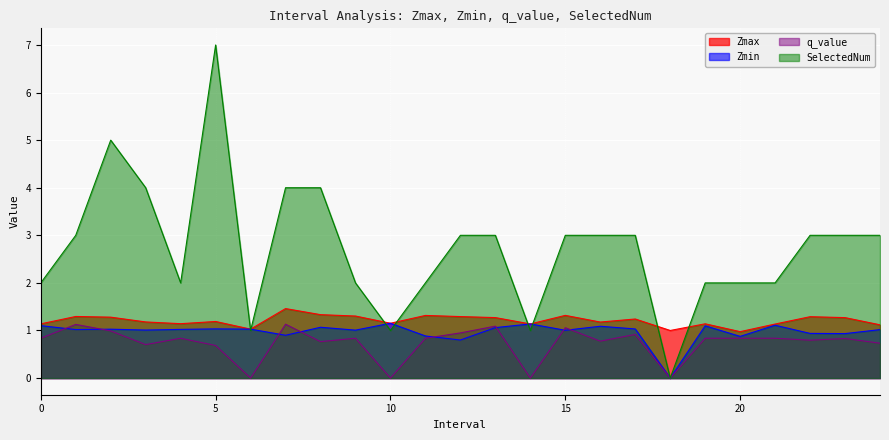

Where do q_value and Zmin first cross each other?

0.0 and 1.0